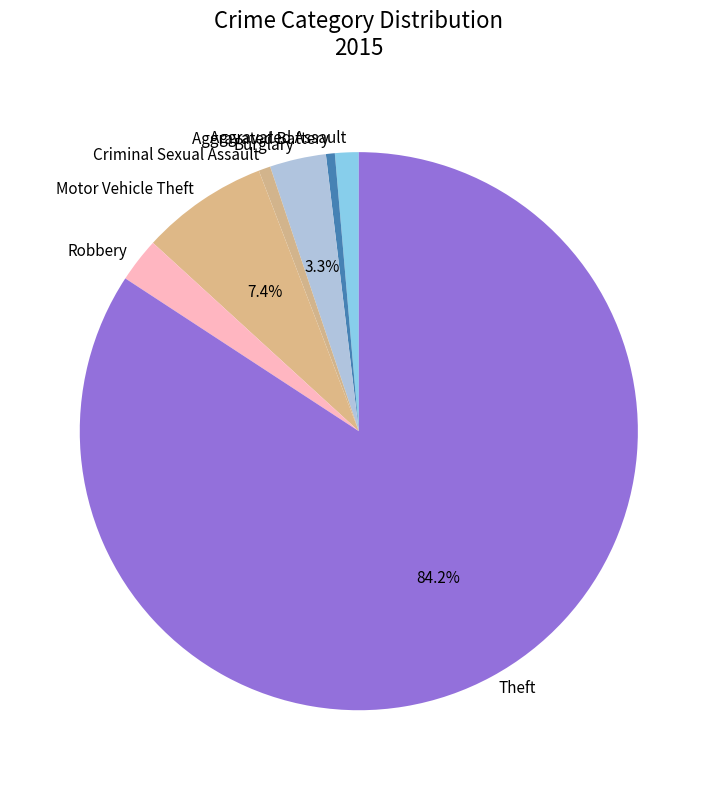

Which category has the biggest portion of the pie?

Theft